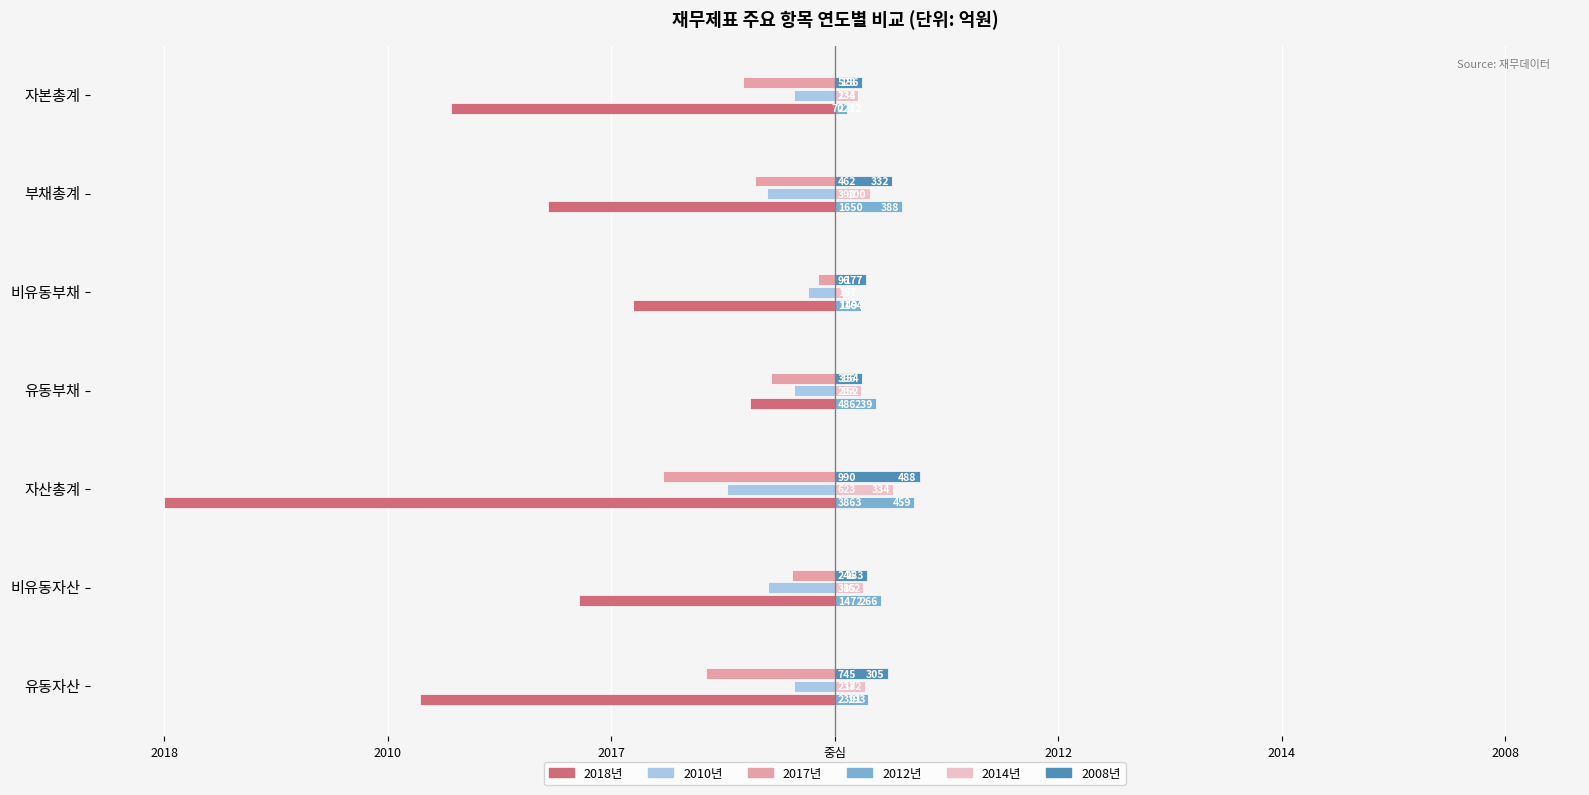

What is the average value of the 2017년 series?

-5.7